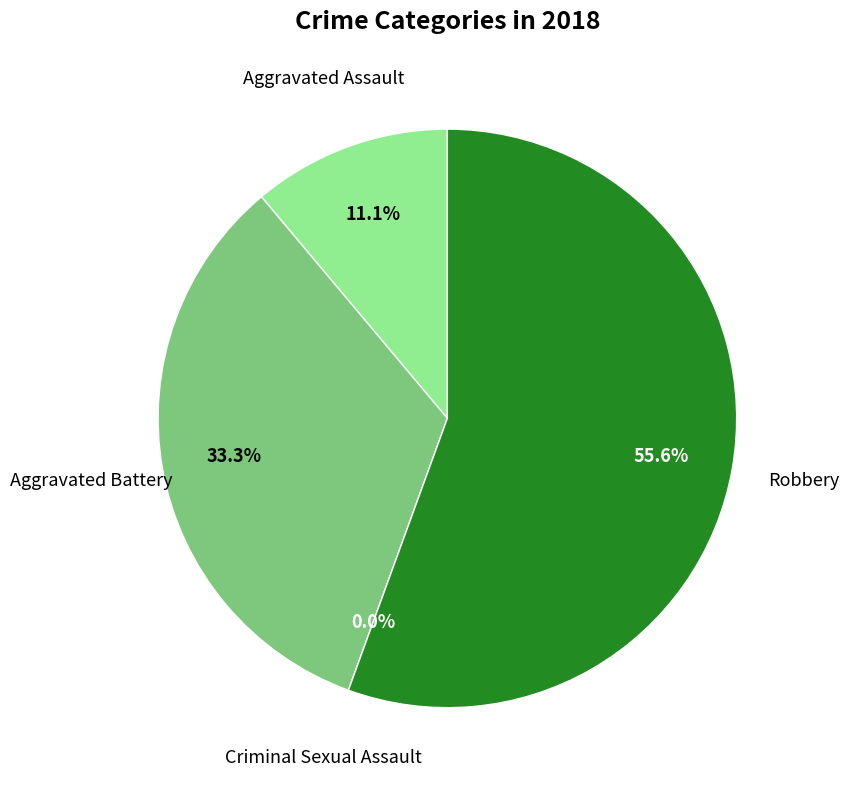

True or false: Aggravated Assault accounts for 20% of the total.

False